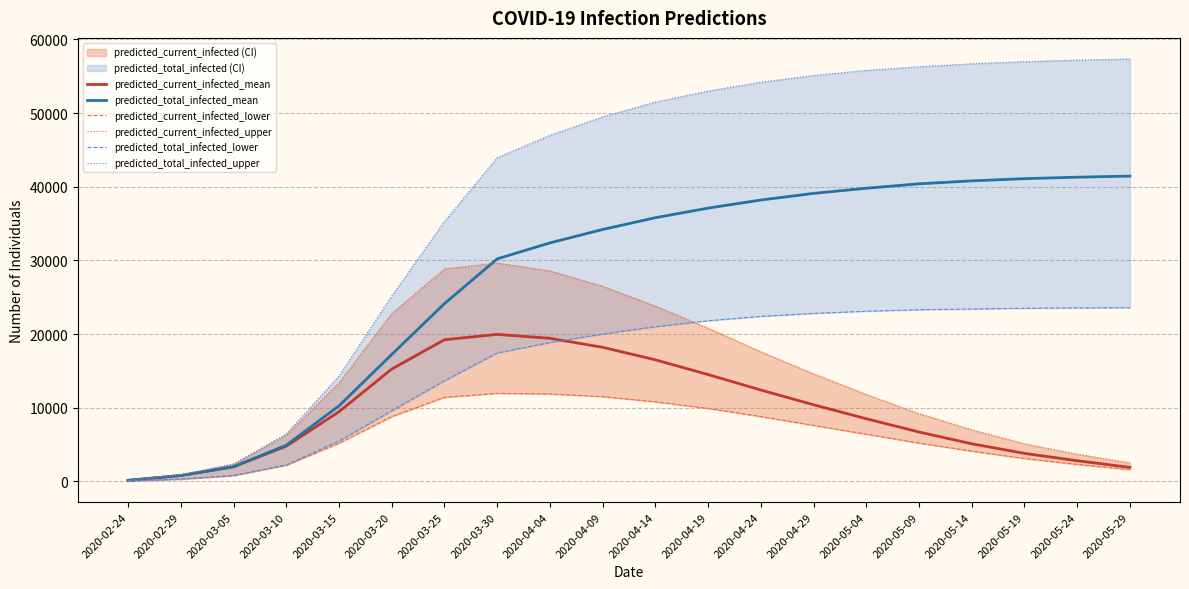

Is the value of predicted_total_infected_mean at 2020-03-15 greater than the value of predicted_current_infected_mean at 2020-05-19?

Yes